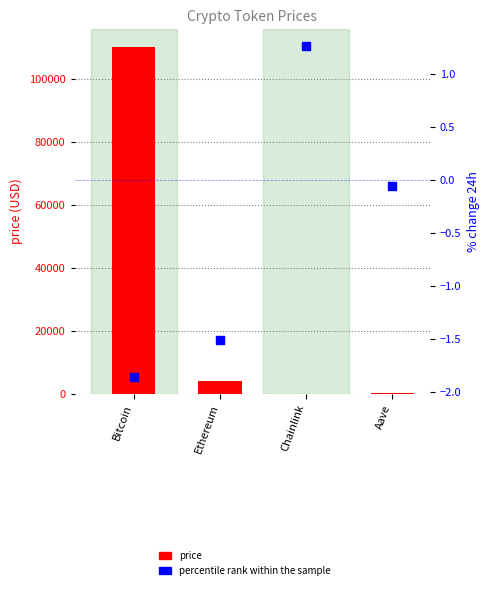

What is the total value across all series at Bitcoin?

110423.1